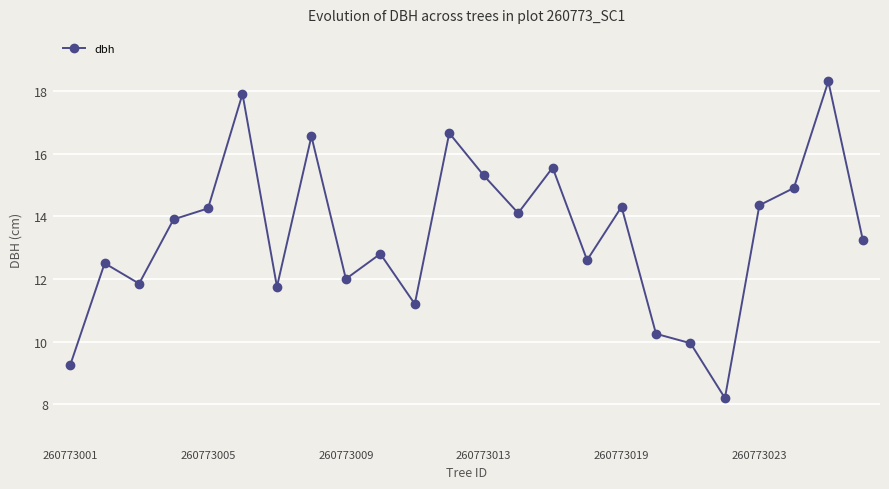

How many points are higher than both their immediate neighbors (excluding endpoints)?

8